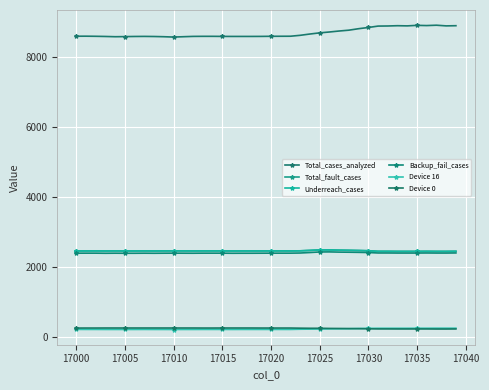

List the series in order of their peak value, highest first.

Total_cases_analyzed, Total_fault_cases, Underreach_cases, Backup_fail_cases, Device 0, Device 16